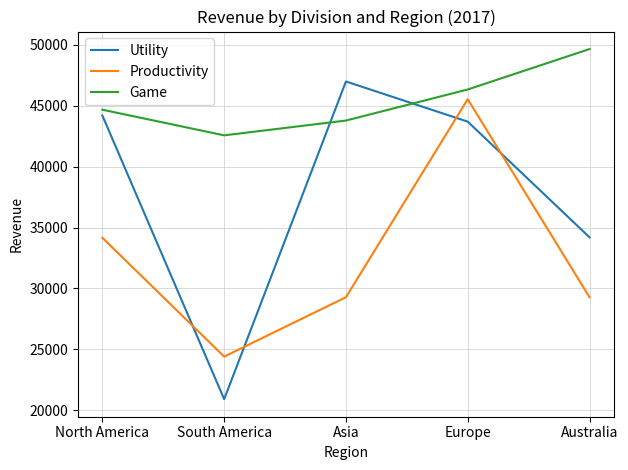

At which label is Game closest to 46112?

Europe